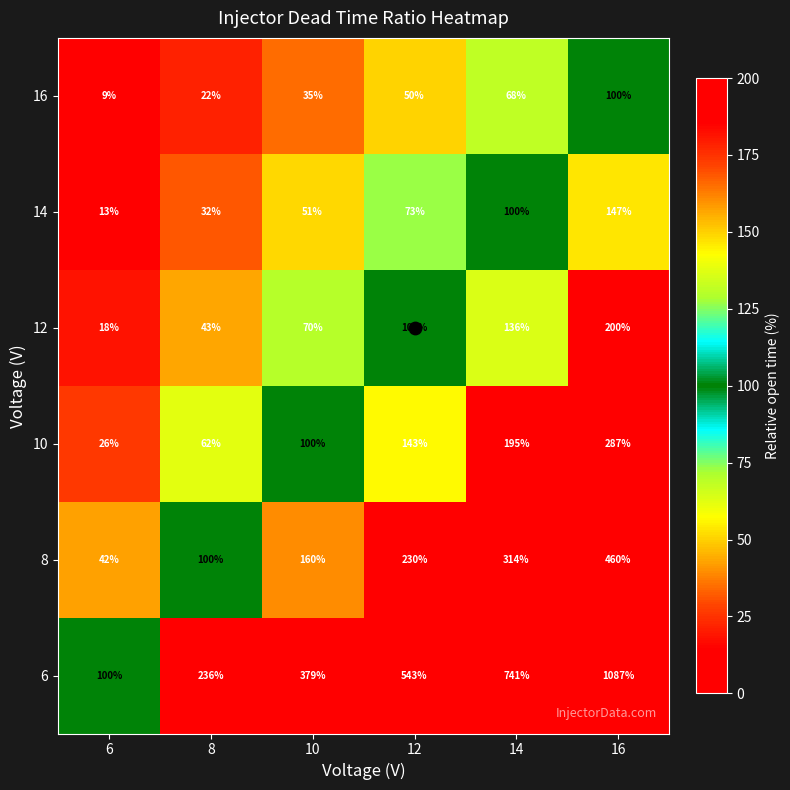

At which category does the chart reach its peak across all series?

16